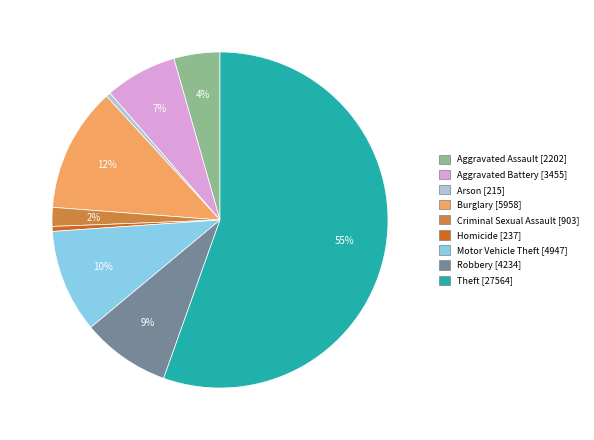

Does Theft represent more than half of the total?

Yes